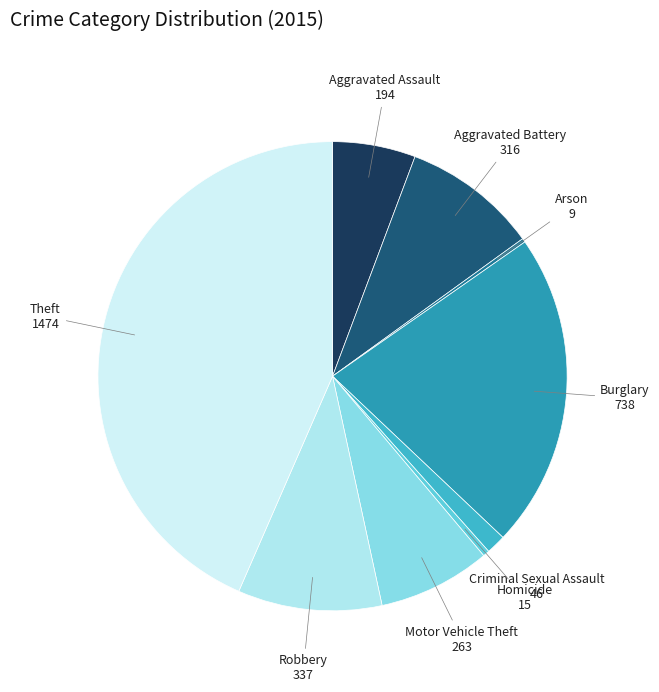

What is the largest slice in the pie chart?

Theft